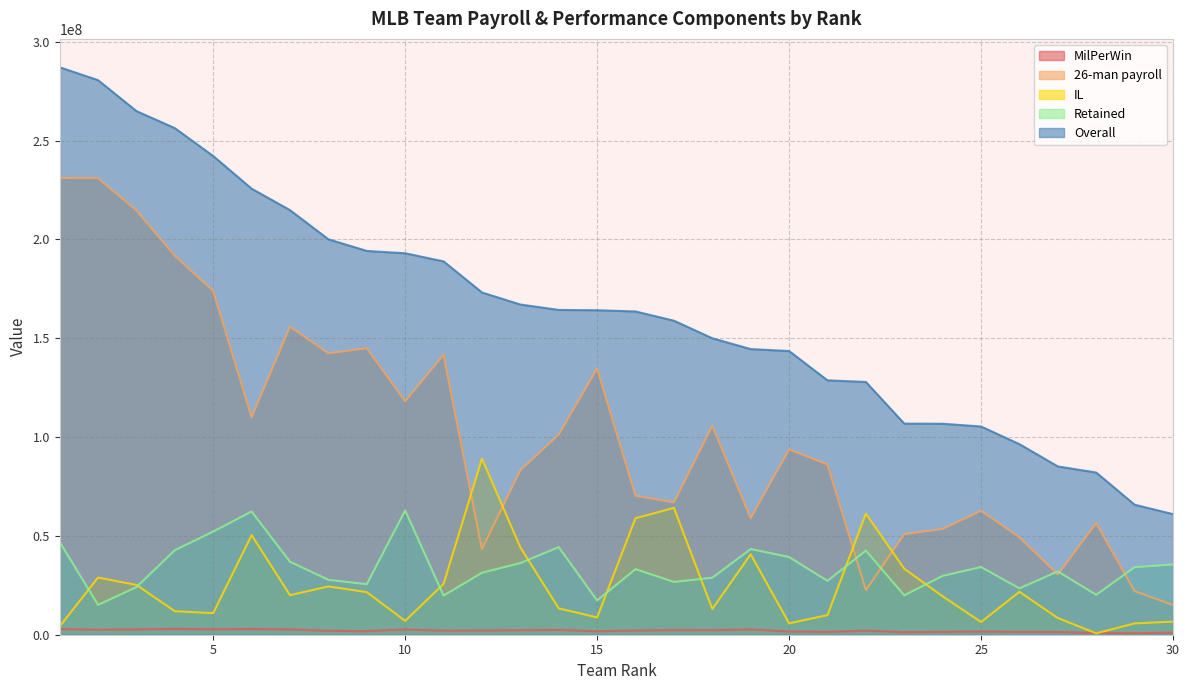

List the labels in order of 26-man payroll value, largest first.

1, 2, 3, 4, 5, 7, 9, 8, 11, 15, 10, 6, 18, 14, 20, 21, 13, 16, 17, 25, 19, 28, 24, 23, 26, 12, 27, 22, 29, 30